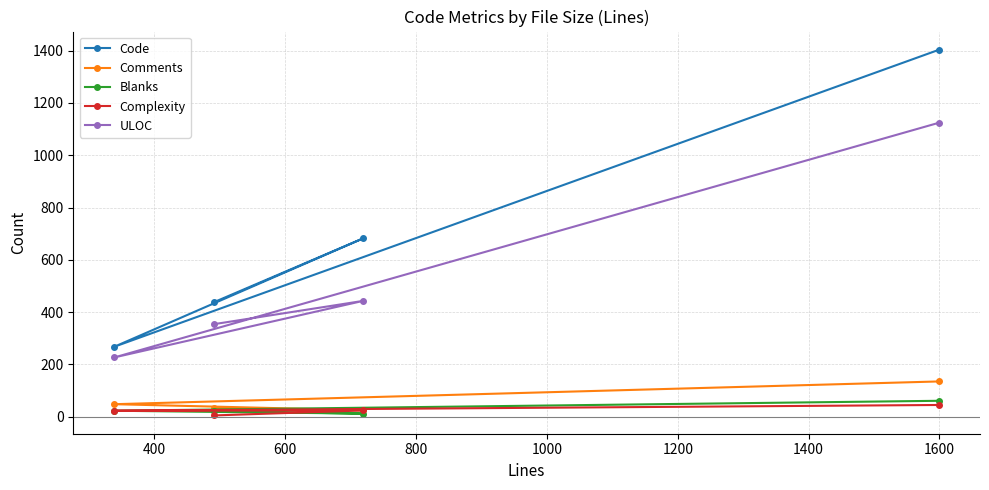

What is the maximum value shown in the chart?

1403